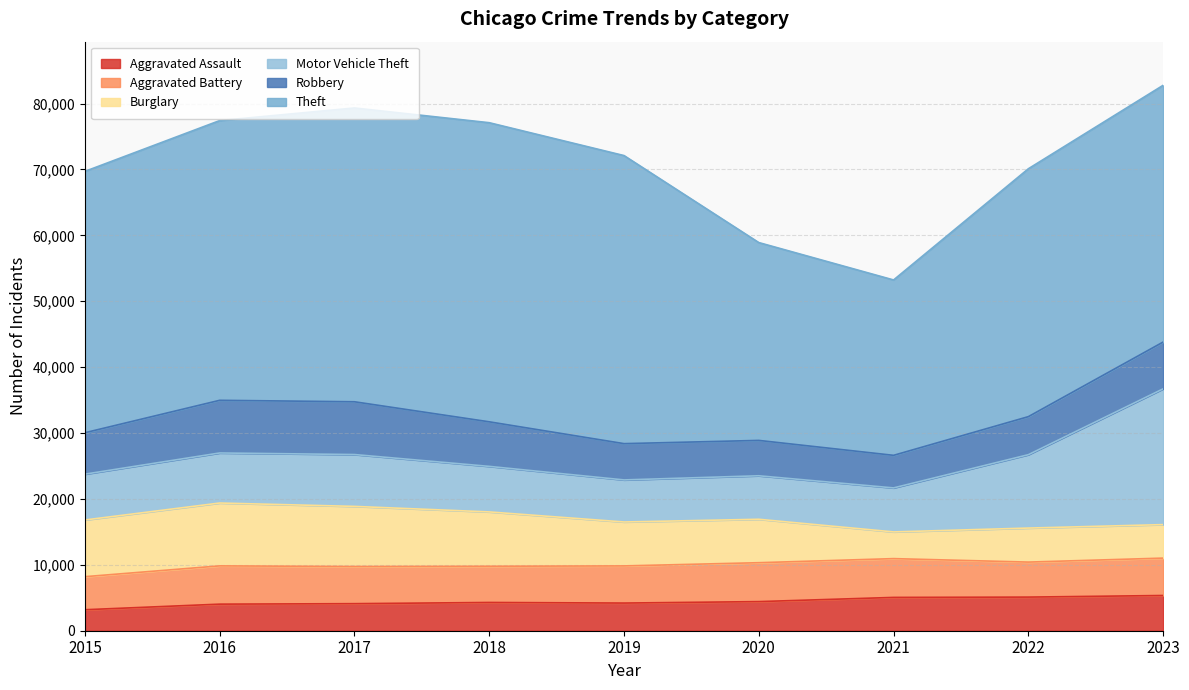

At which category does Motor Vehicle Theft reach its first local peak?

2017